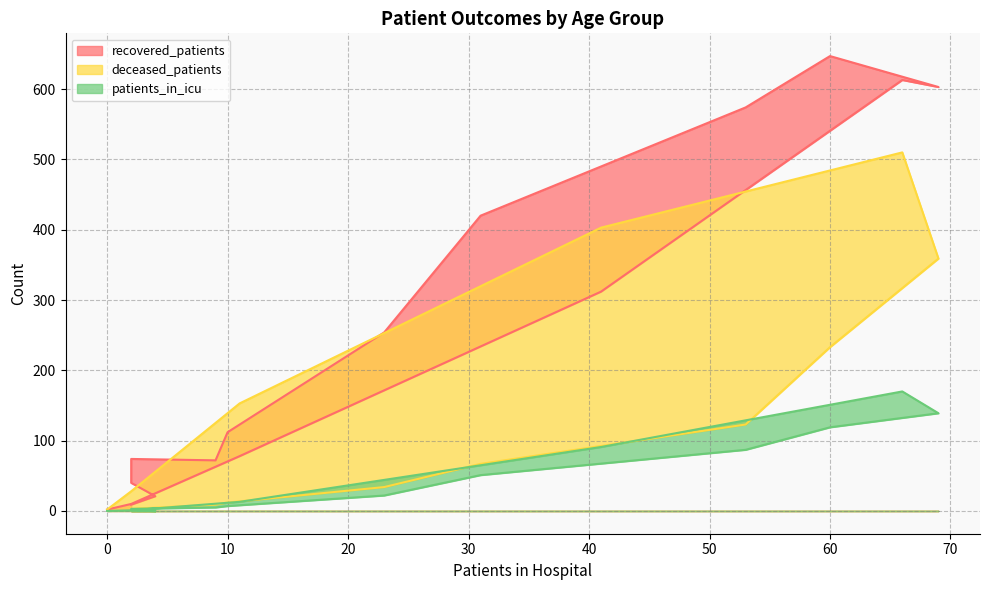

What is the sum of all deceased_patients values?

1939